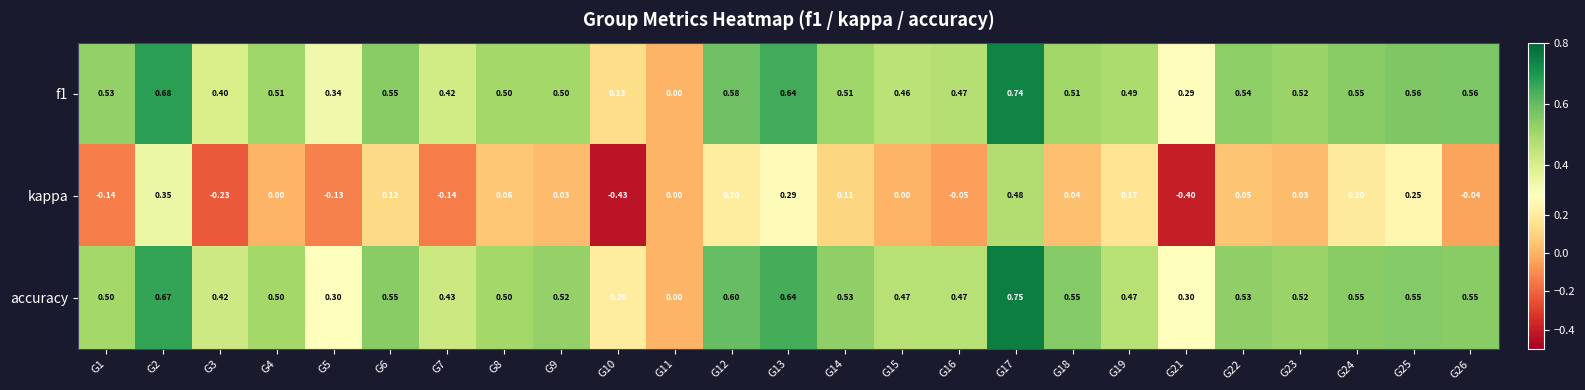

How many data points does each series have?

25